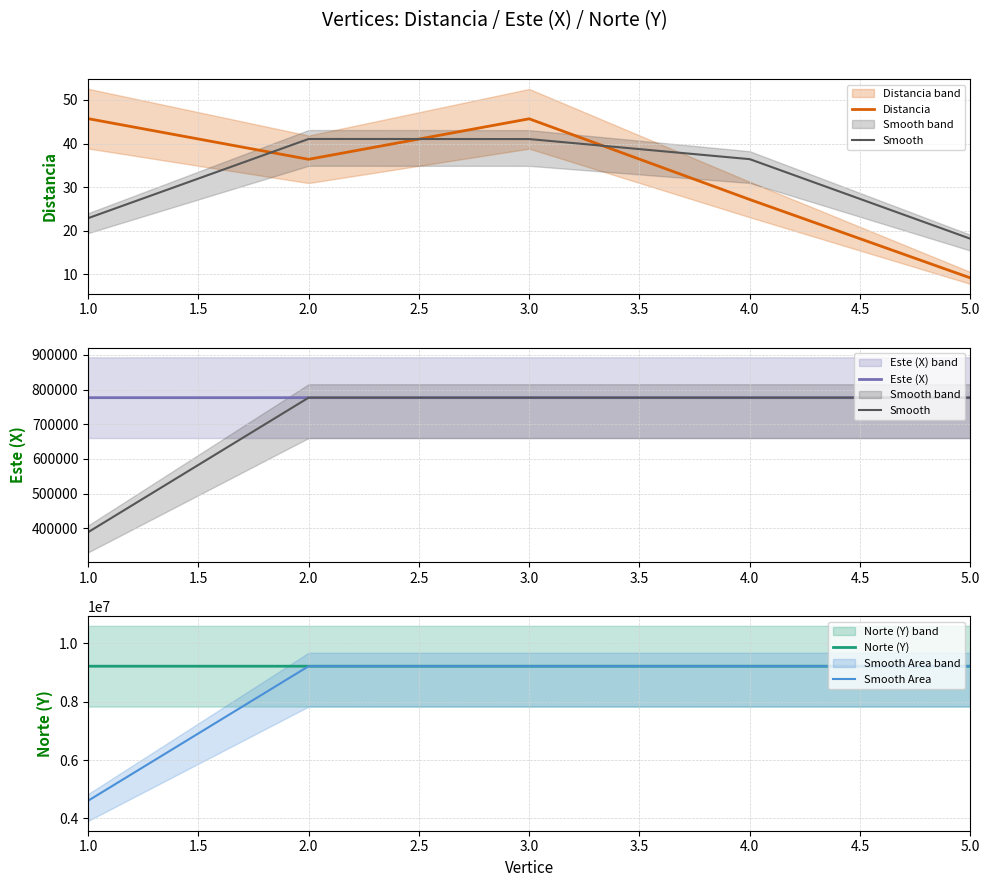

At how many categories does at least one series exceed 9148646?

5